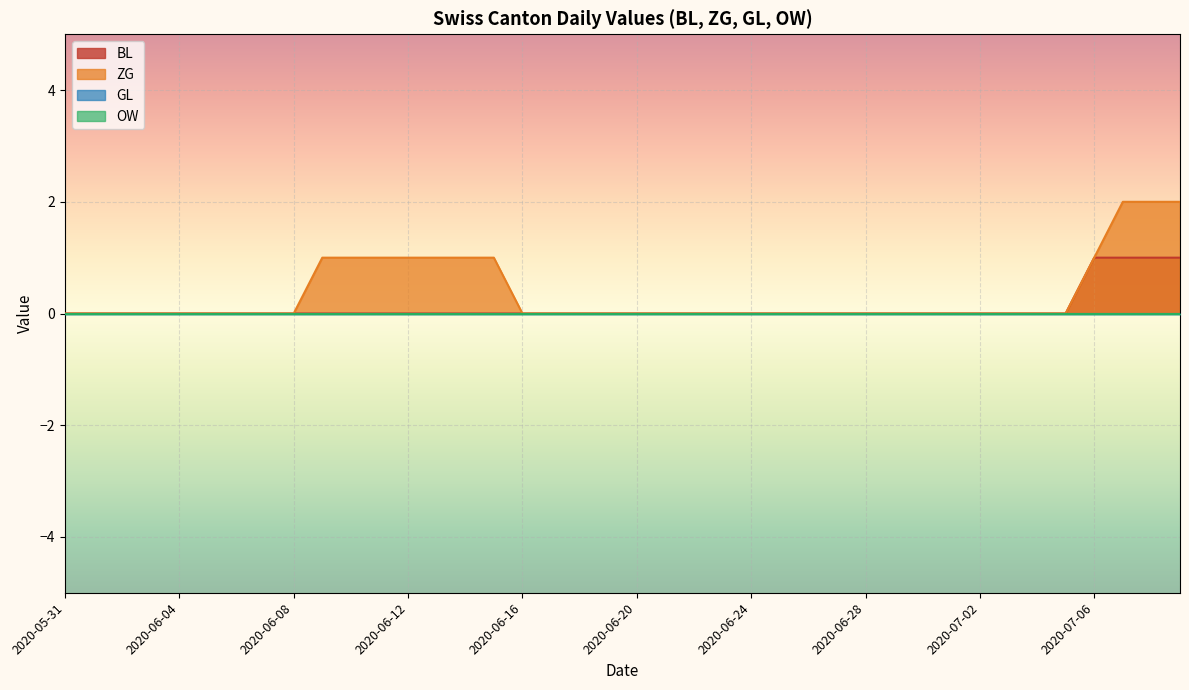

Which label corresponds to the smallest value in the chart?

2020-05-31